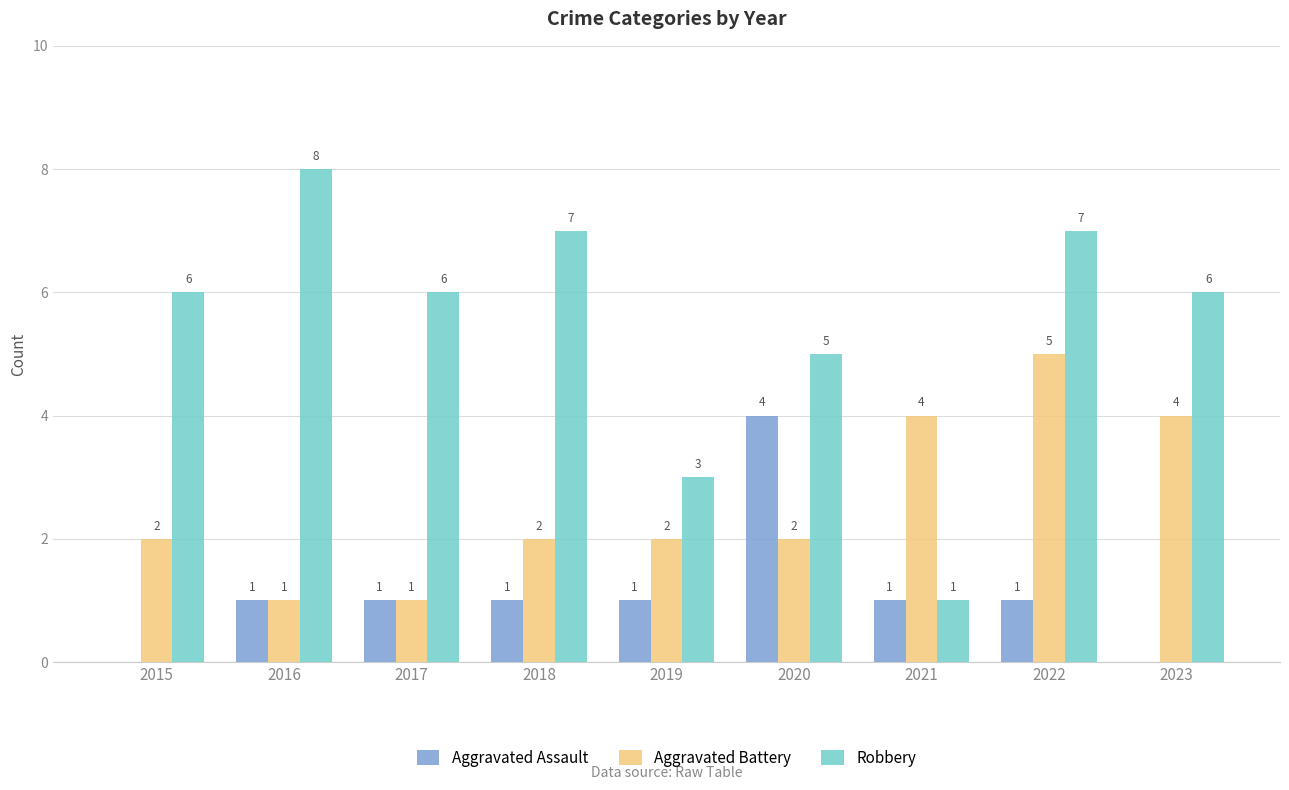

Reading left to right, list all the values displayed in this chart.

Aggravated Assault: 2015=0	2016=1	2017=1	2018=1	2019=1	2020=4	2021=1	2022=1	2023=0
Aggravated Battery: 2015=2	2016=1	2017=1	2018=2	2019=2	2020=2	2021=4	2022=5	2023=4
Robbery: 2015=6	2016=8	2017=6	2018=7	2019=3	2020=5	2021=1	2022=7	2023=6